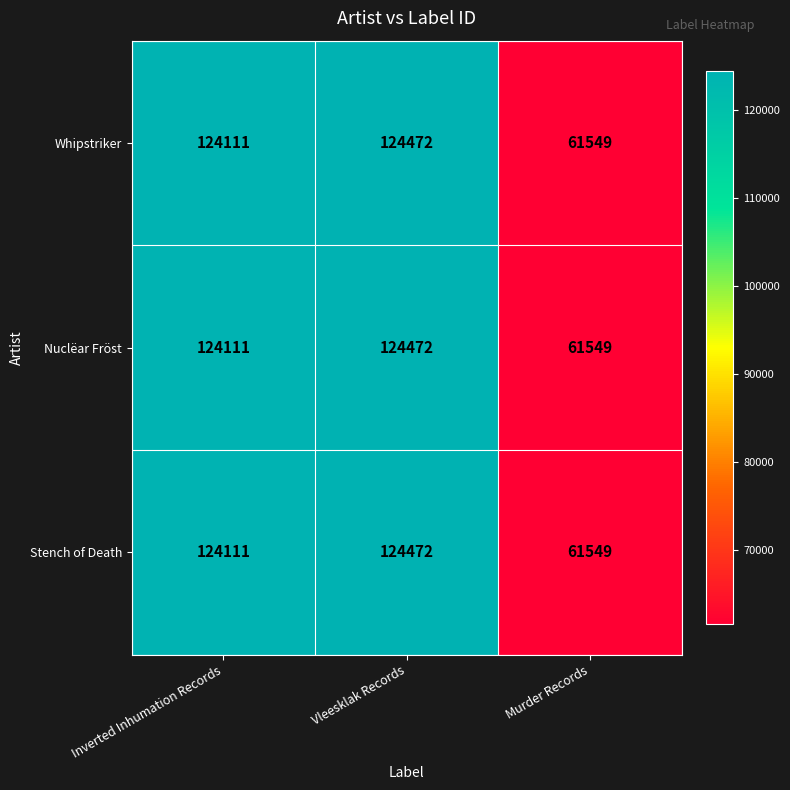

What value does the Whipstriker series have at Murder Records?

61549